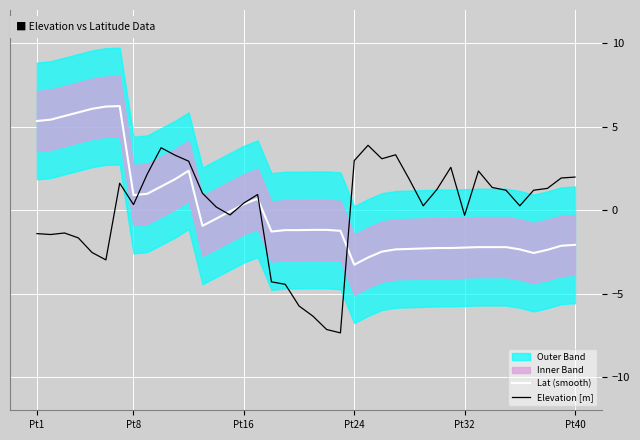

What is the lowest value of the Lat (smooth) series?

-3.3